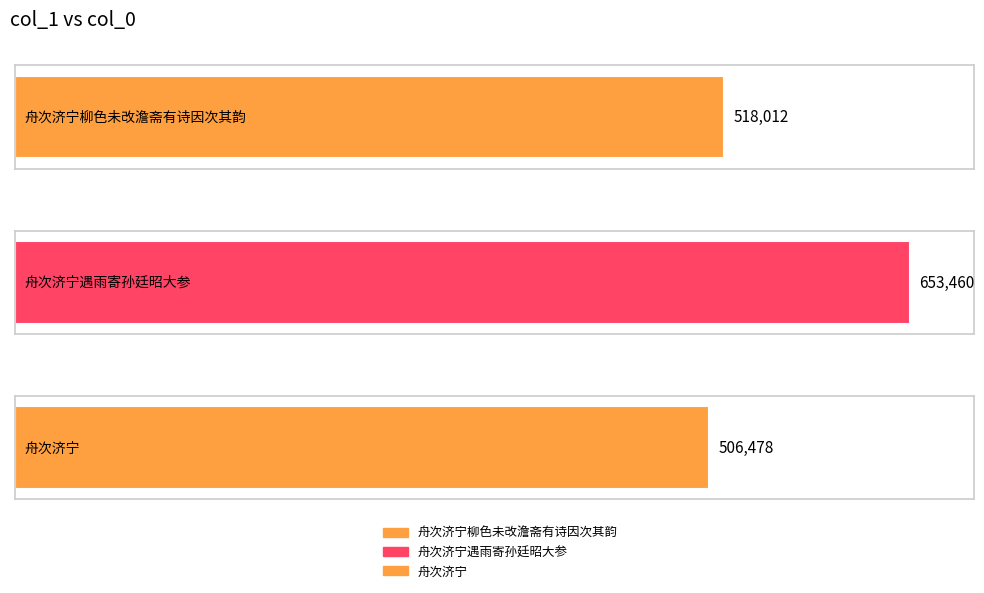

Which has a higher value, 舟次济宁遇雨寄孙廷昭大参 or 舟次济宁柳色未改澹斋有诗因次其韵?

舟次济宁遇雨寄孙廷昭大参